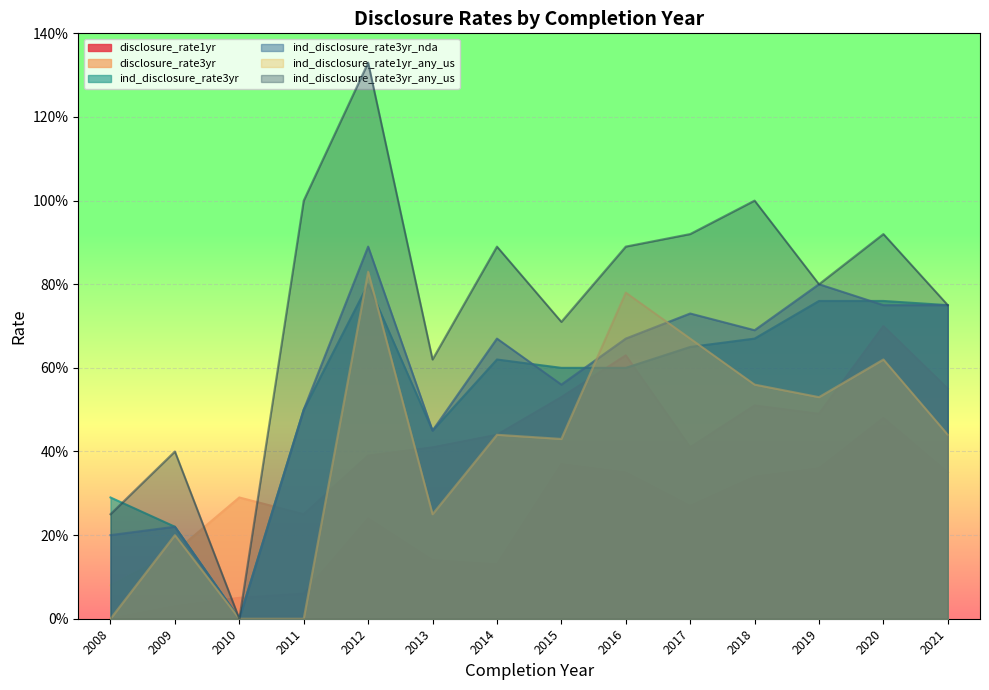

What are all the series names shown in the legend?

disclosure_rate1yr, disclosure_rate3yr, ind_disclosure_rate3yr, ind_disclosure_rate3yr_nda, ind_disclosure_rate1yr_any_us, ind_disclosure_rate3yr_any_us